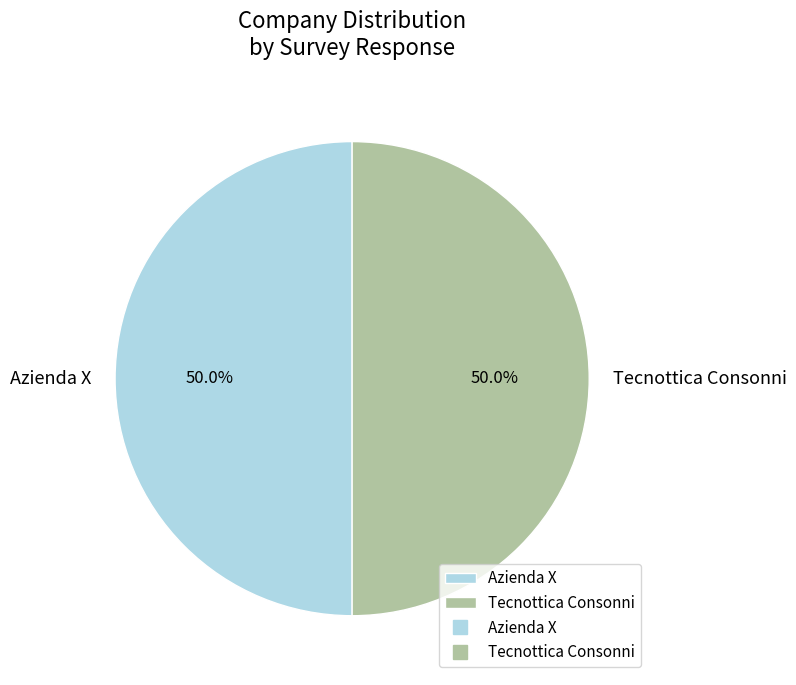

To the nearest percent, what portion does Tecnottica Consonni represent?

50%